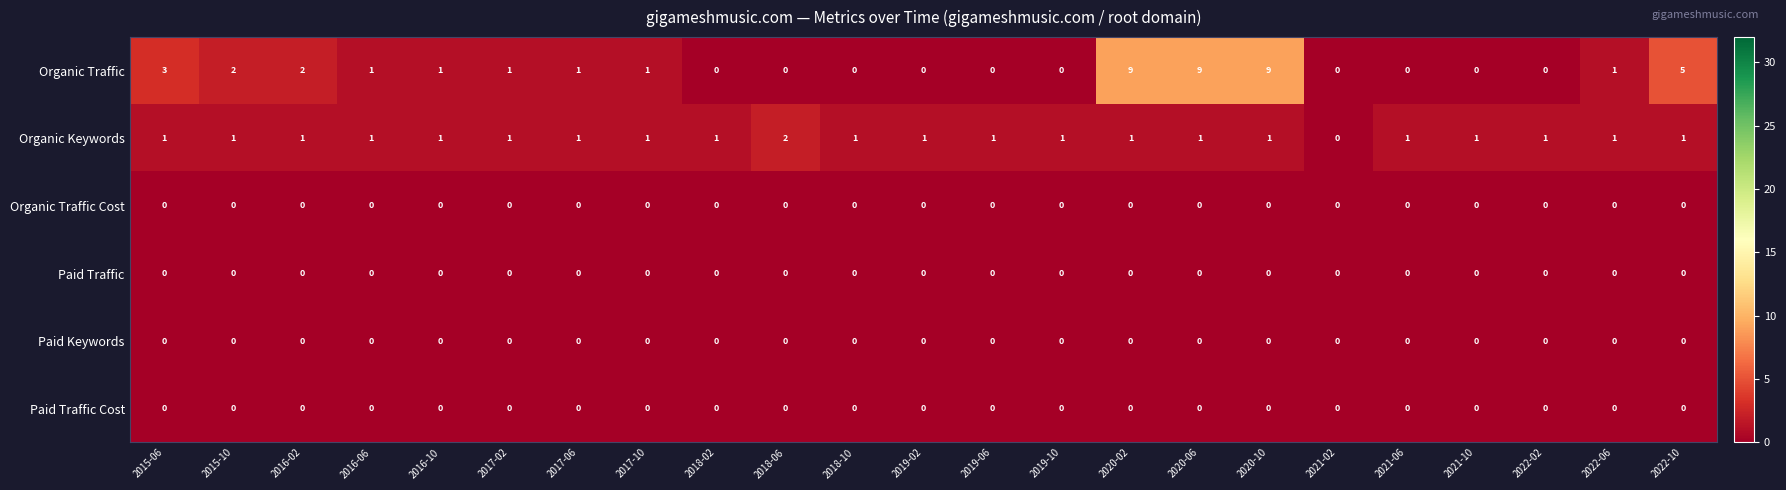

The value of Organic Traffic Cost at 2018-02 is 0. True or false?

True